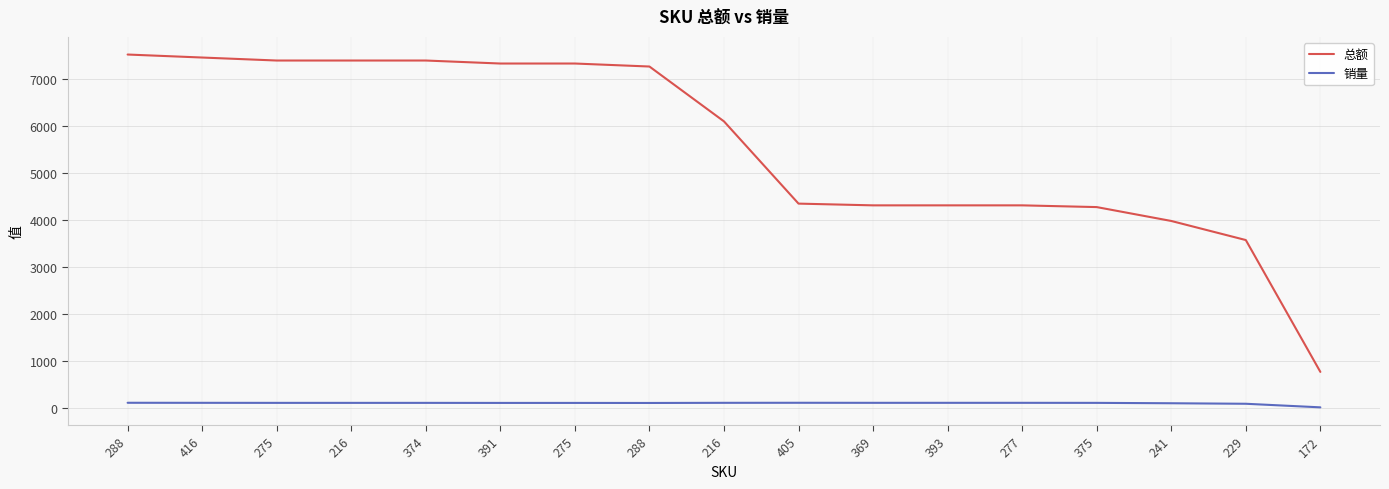

Is this an area chart (filled region under the line)?

No